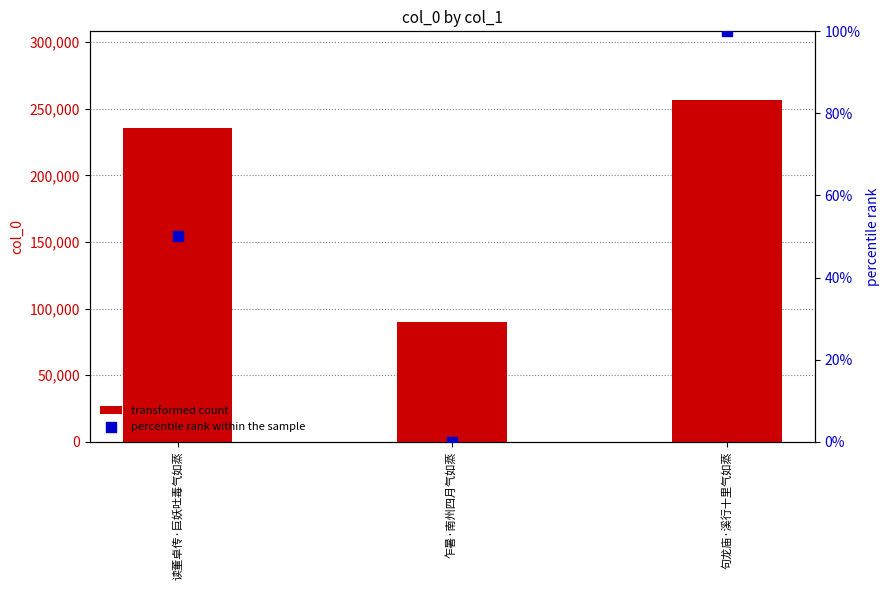

Which series has the widest spread of Y values?

transformed count